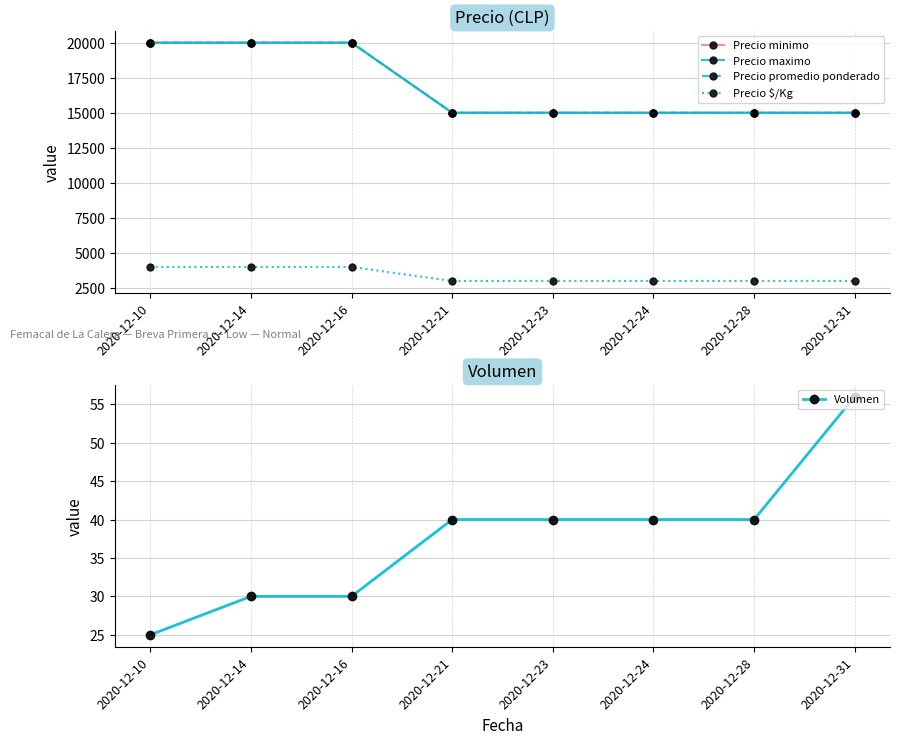

At which category is the sum across all series the highest?

2020-12-14